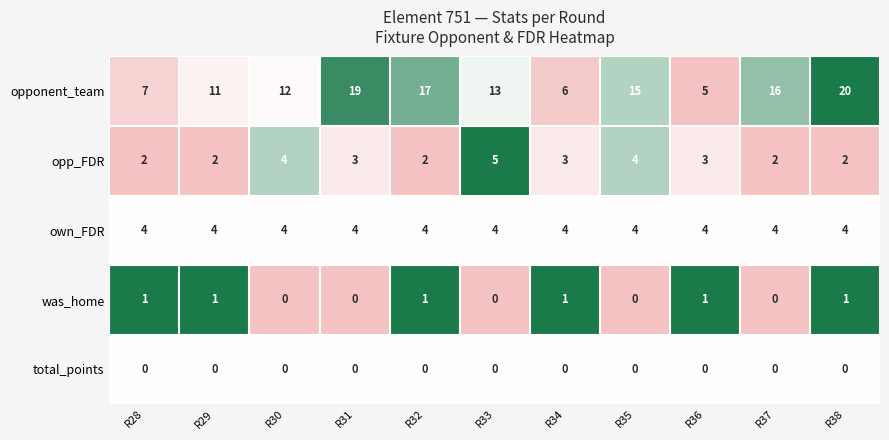

The opp_FDR series shows 3 at R37. True or false?

False